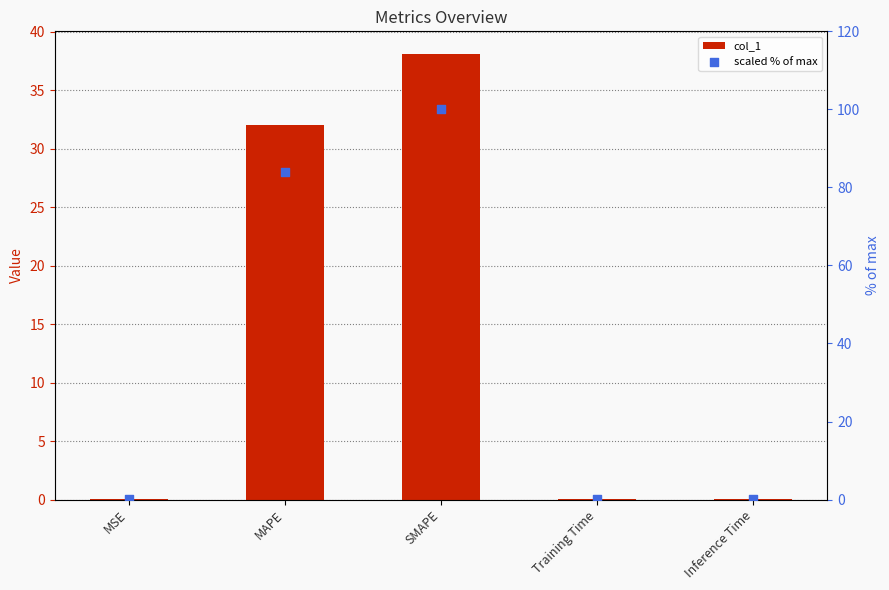

Which series has the widest spread of Y values?

scaled % of max